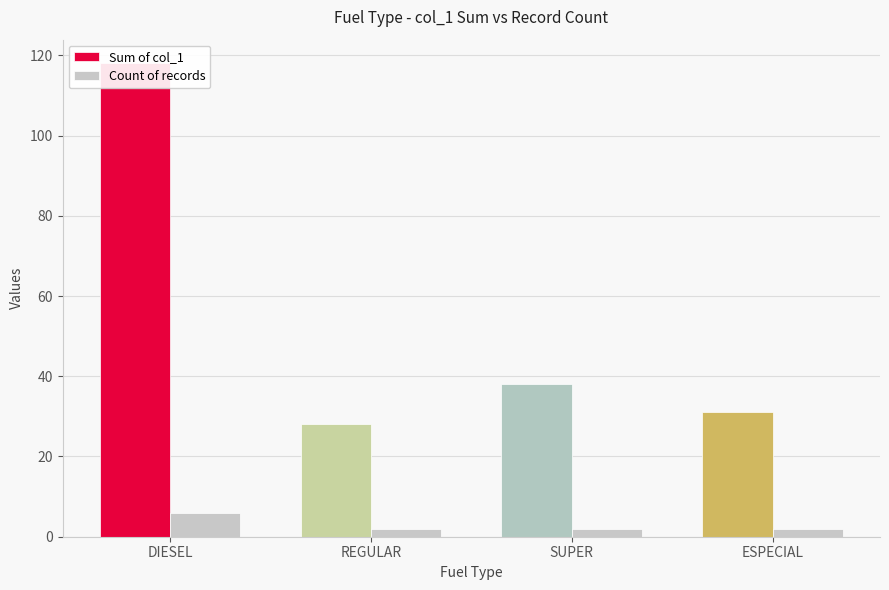

Between SUPER and ESPECIAL, which series saw the biggest shift?

Sum of col_1